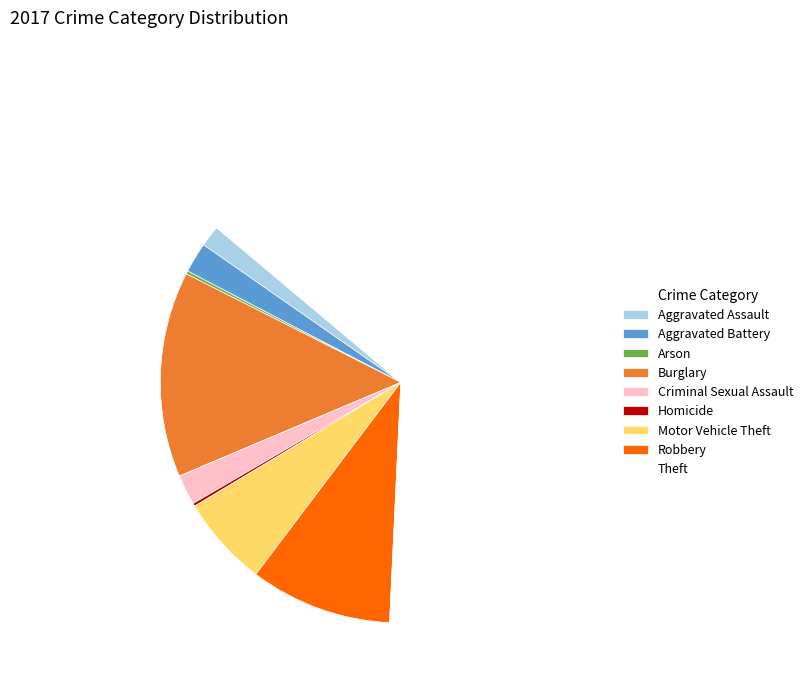

Is the sum of Burglary and Aggravated Assault greater than half?

No